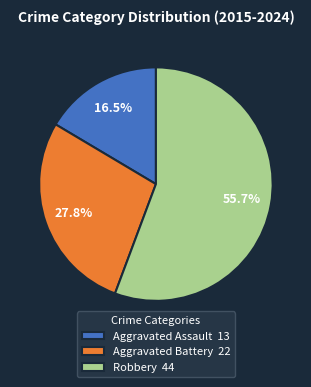

Which has a higher value, Aggravated Assault 13 or Robbery 44?

Robbery 44